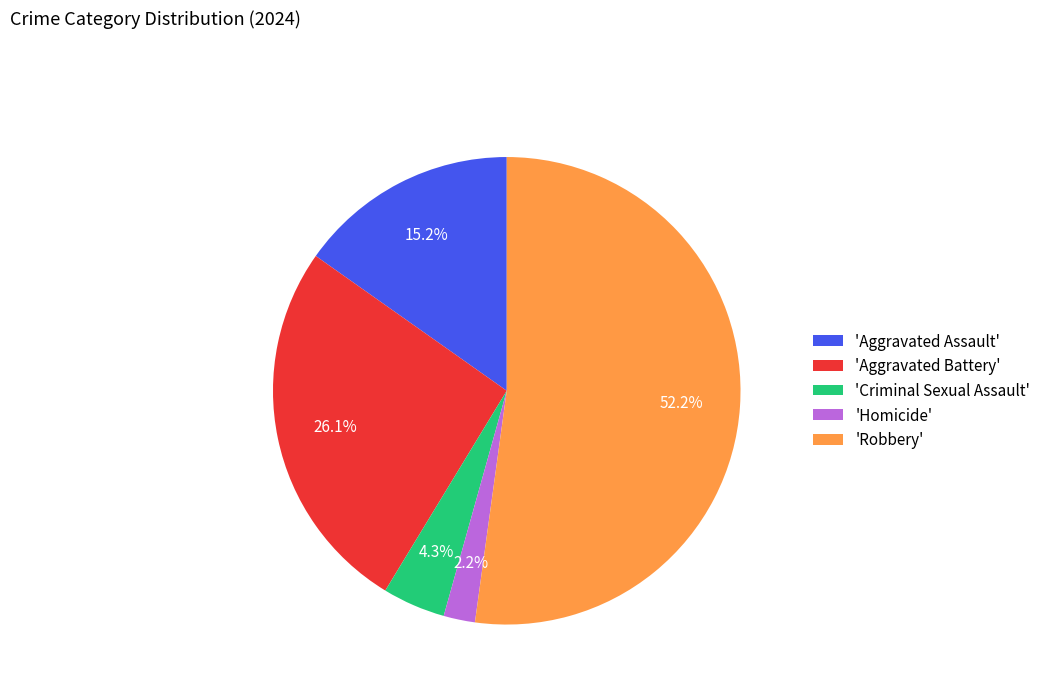

Rank the categories by value from lowest to highest.

'Homicide', 'Criminal Sexual Assault', 'Aggravated Assault', 'Aggravated Battery', 'Robbery'